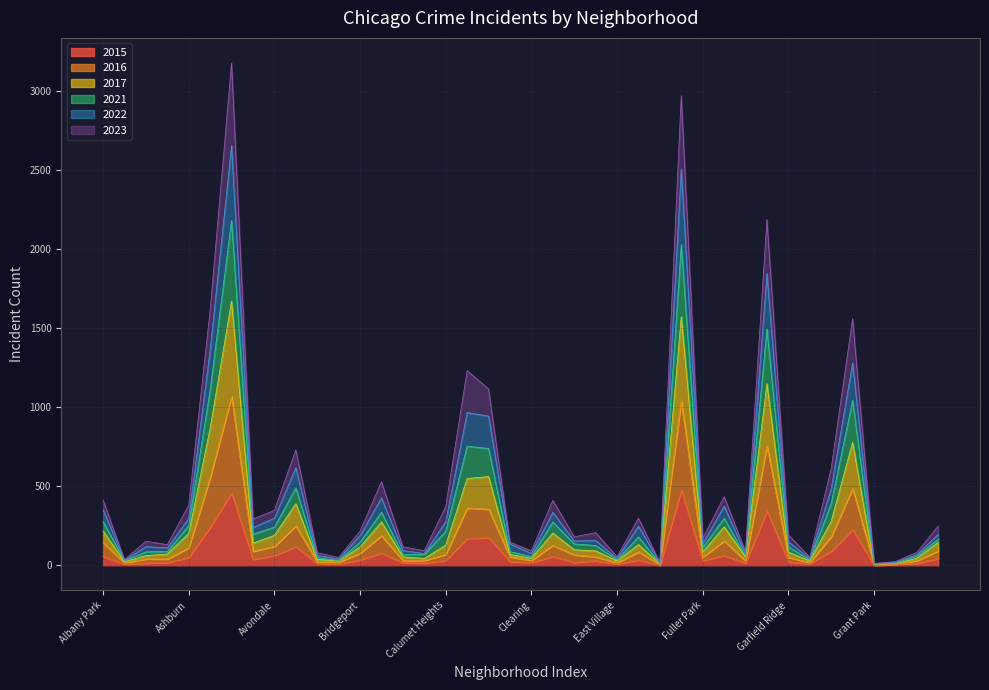

Which series changed the most between Burnside and Chinatown?

2022